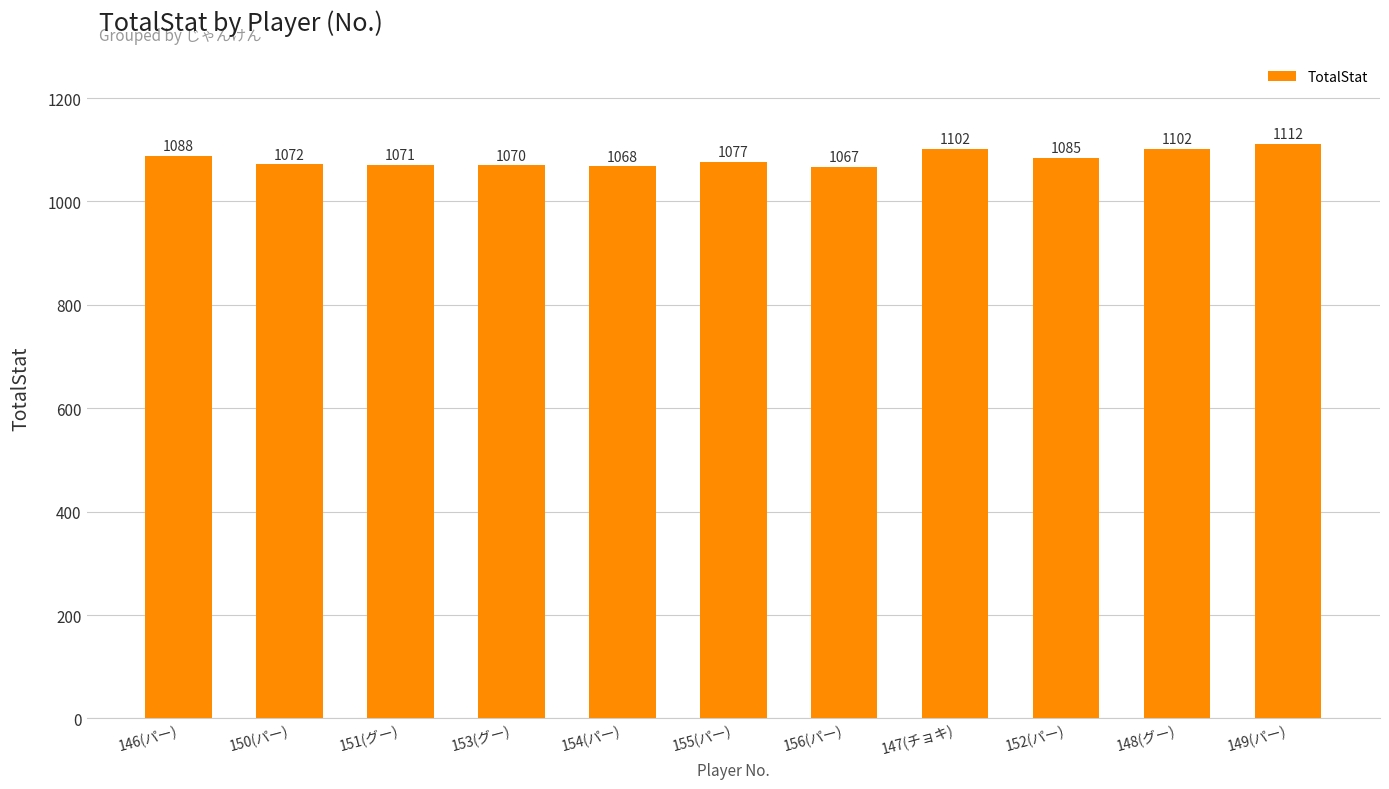

How many data points are less than 1077?

5